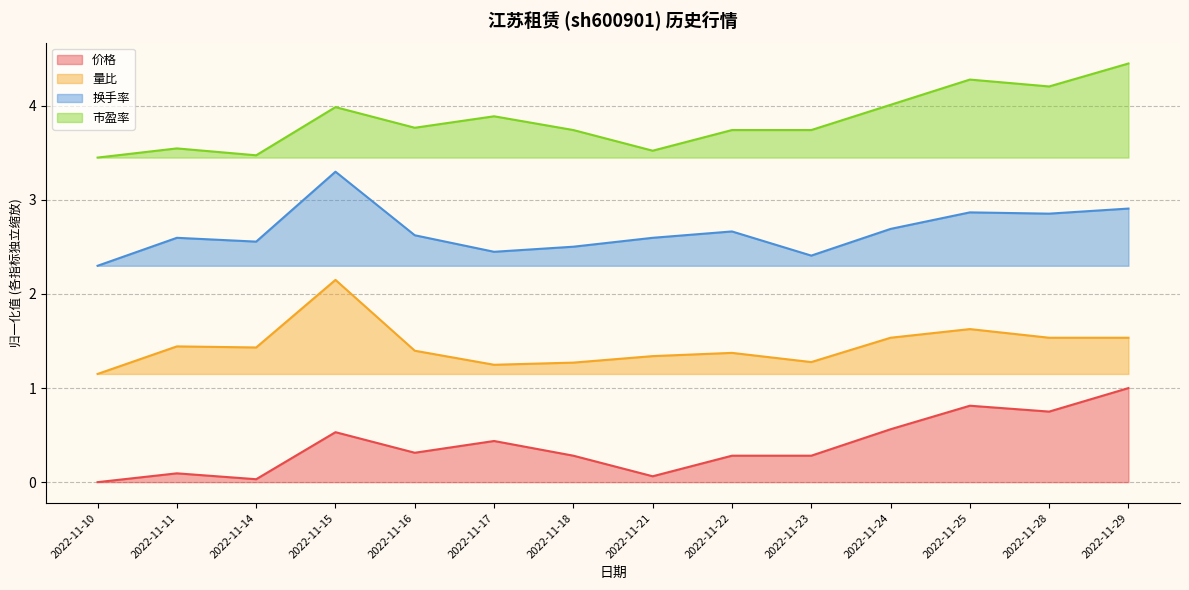

Rank the categories by 量比 value from highest to lowest.

2022-11-15, 2022-11-25, 2022-11-24, 2022-11-28, 2022-11-29, 2022-11-11, 2022-11-14, 2022-11-16, 2022-11-22, 2022-11-21, 2022-11-23, 2022-11-18, 2022-11-17, 2022-11-10